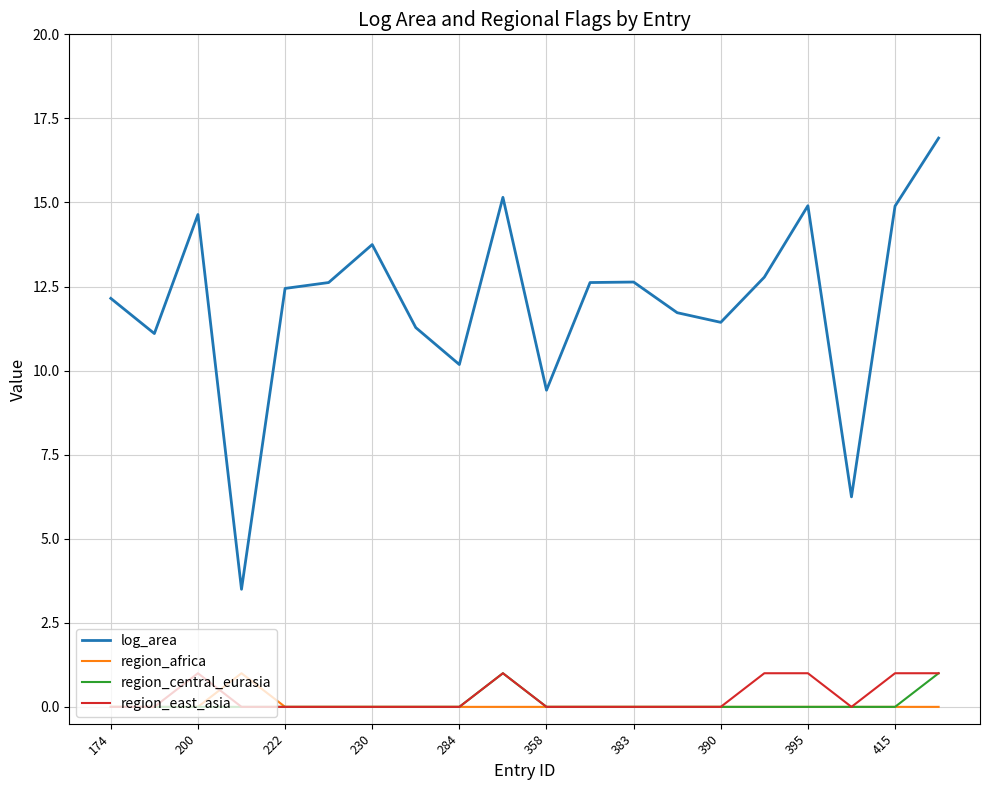

What is the highest value of the log_area series?

16.9